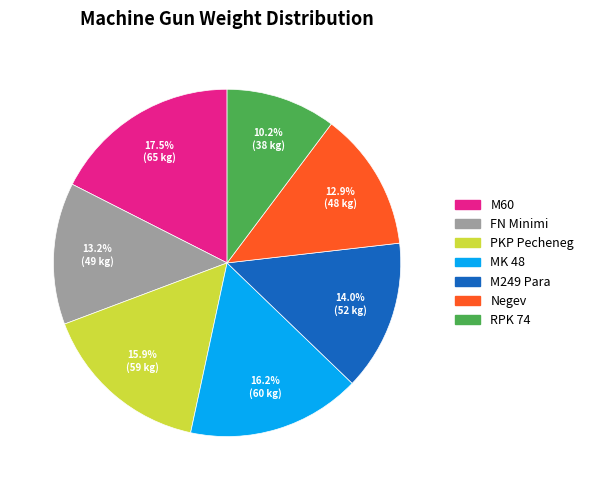

How much of the chart is everything except RPK 74?

89.8%